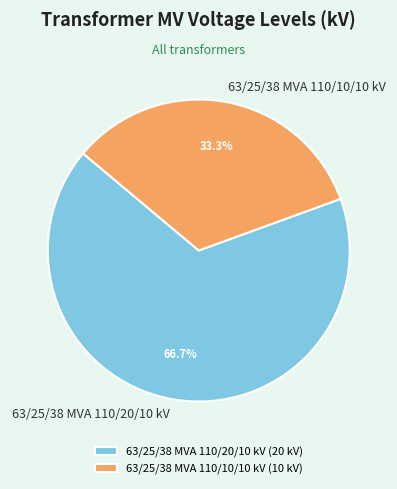

Which category accounts for the majority?

63/25/38 MVA 110/20/10 kV